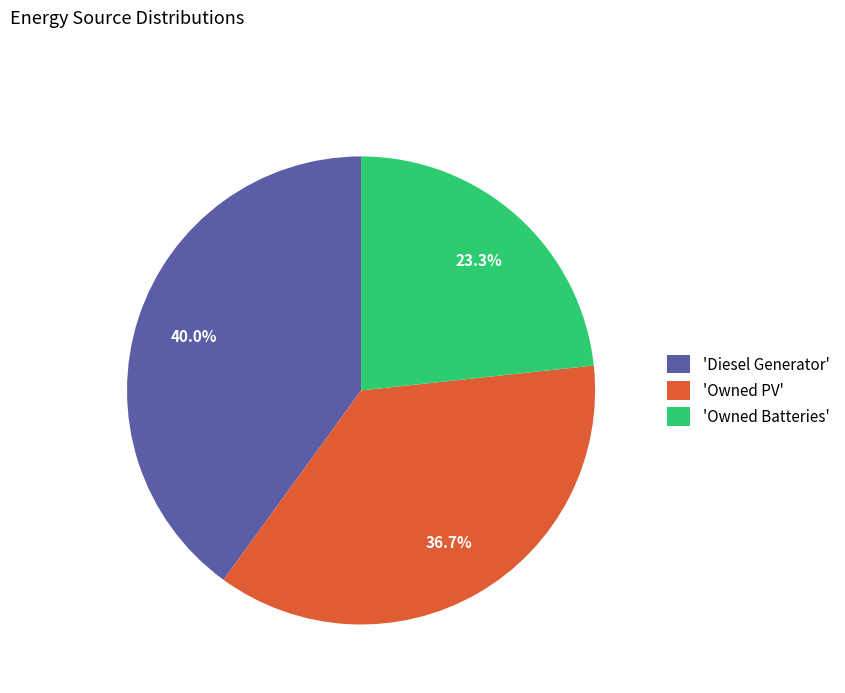

Does 'Diesel Generator' account for over 50% of the chart?

No